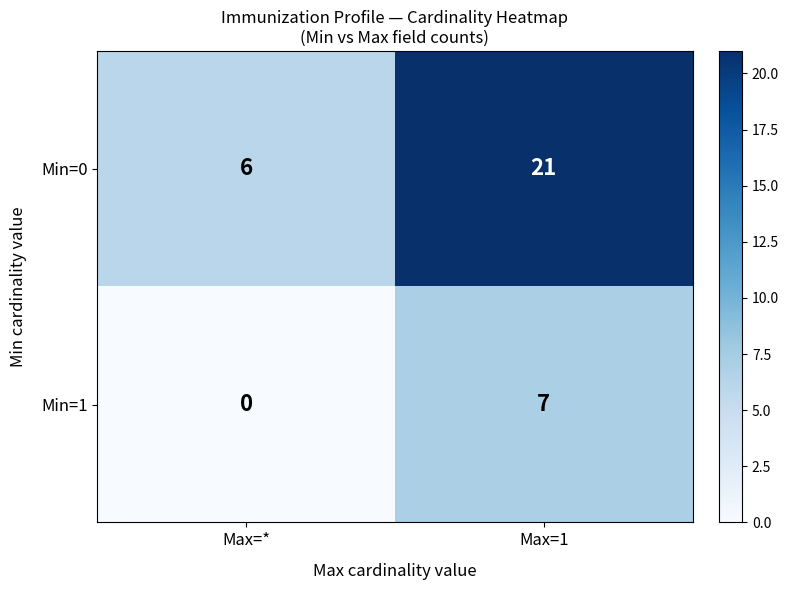

At which category is the sum across all series the highest?

Max=1